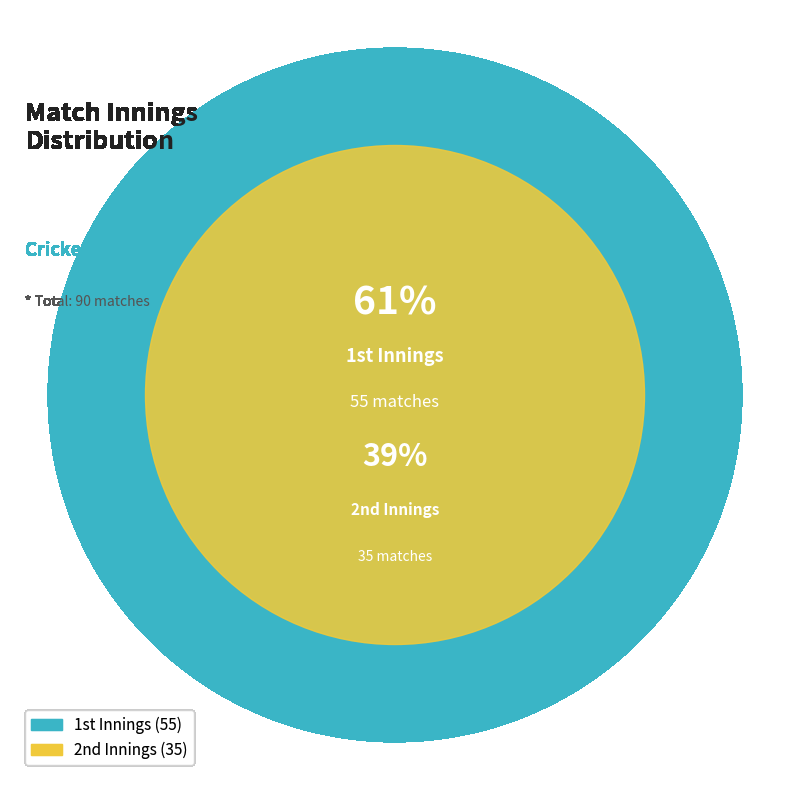

Which category has the biggest portion of the pie?

1st